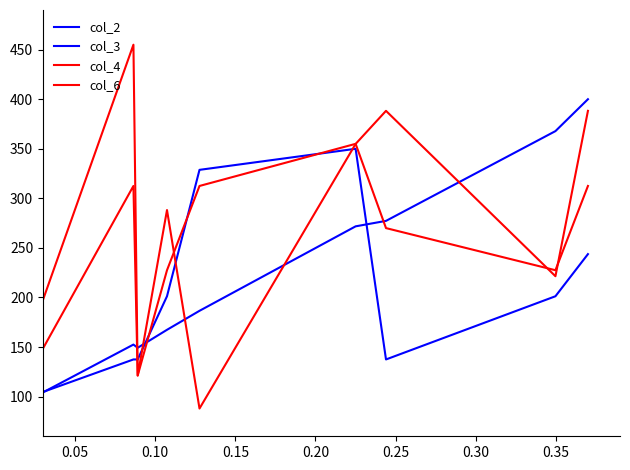

How many lines are shown in the chart?

4